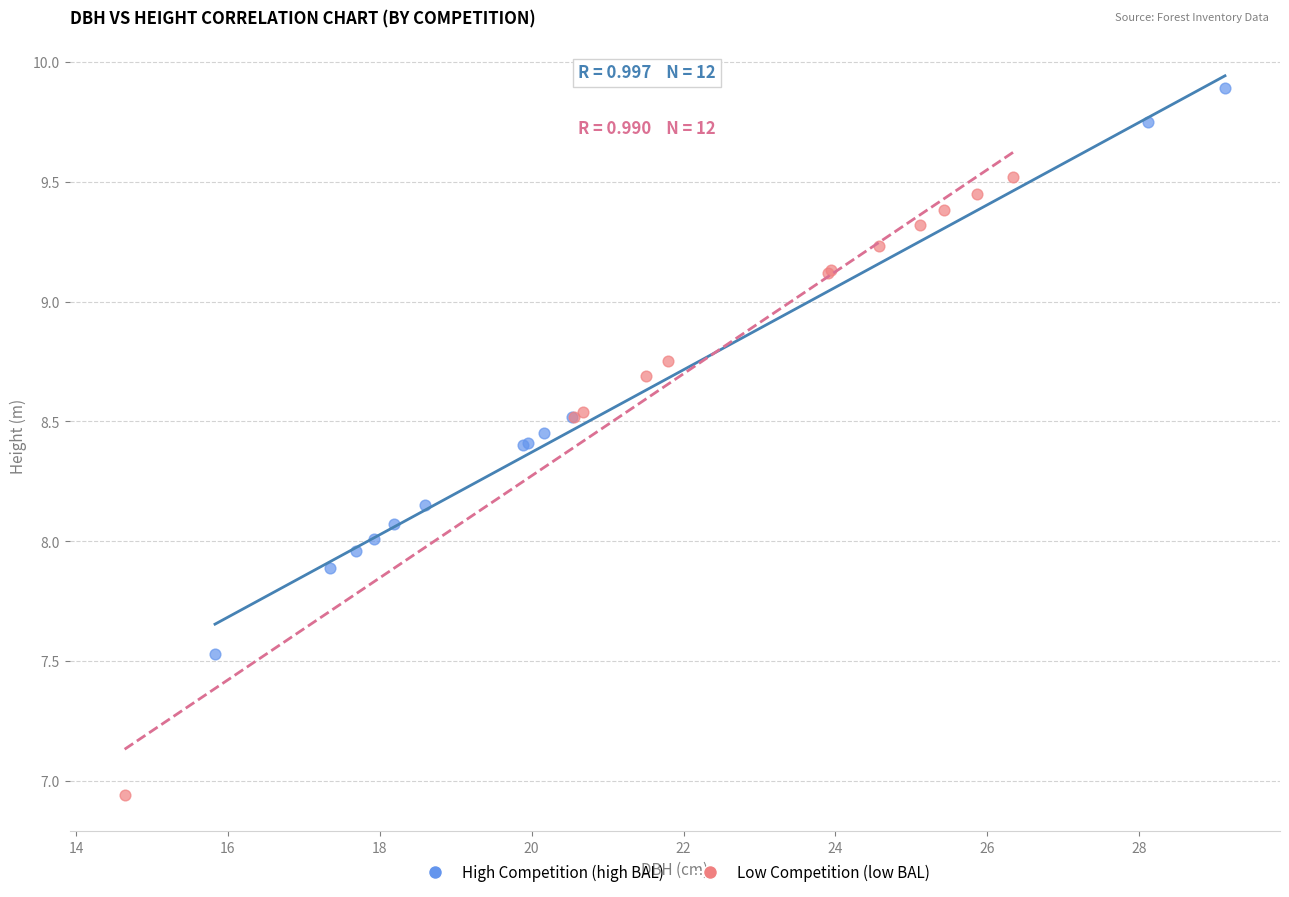

Which series contains the highest Y value?

High Competition (high BAL)